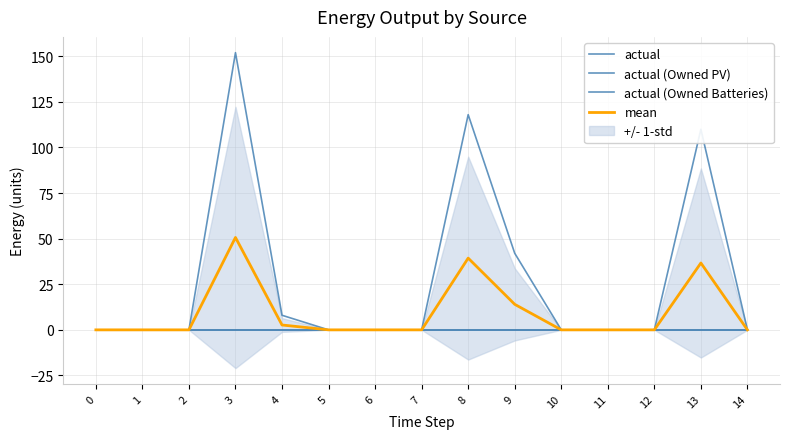

How many lines are shown in the chart?

4